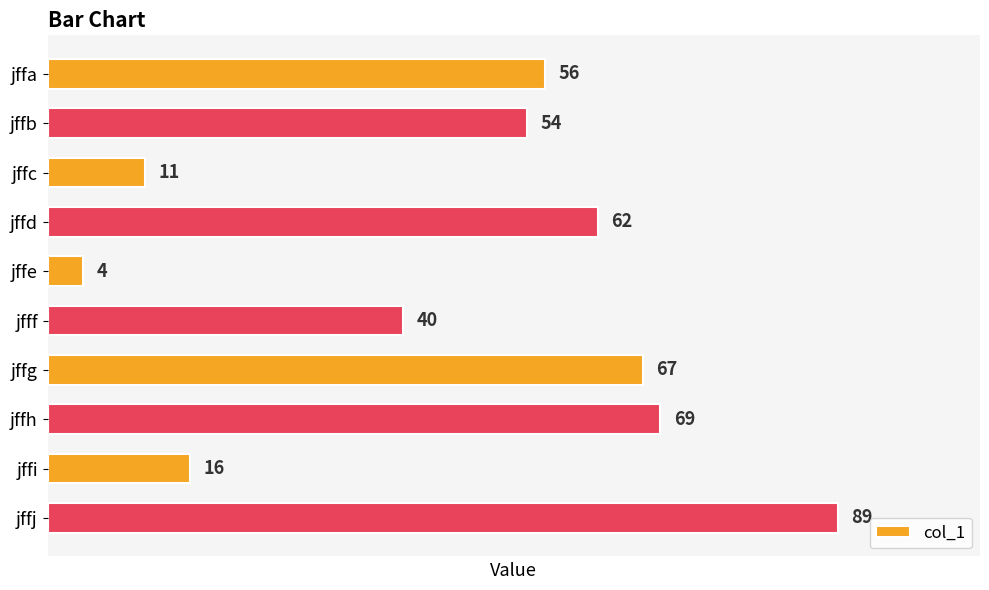

The value at jffd is 62. True or false?

True